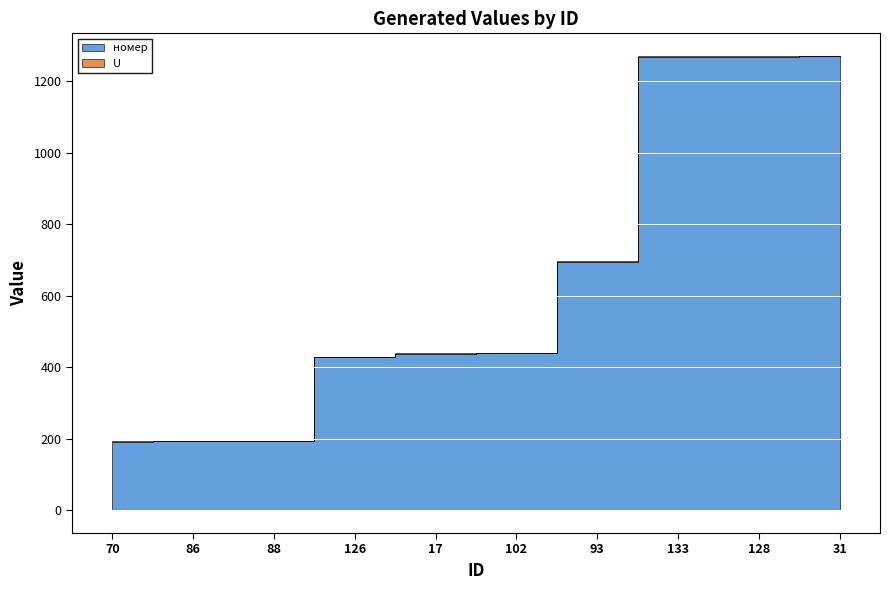

How many U values are between 1 and 2?

9